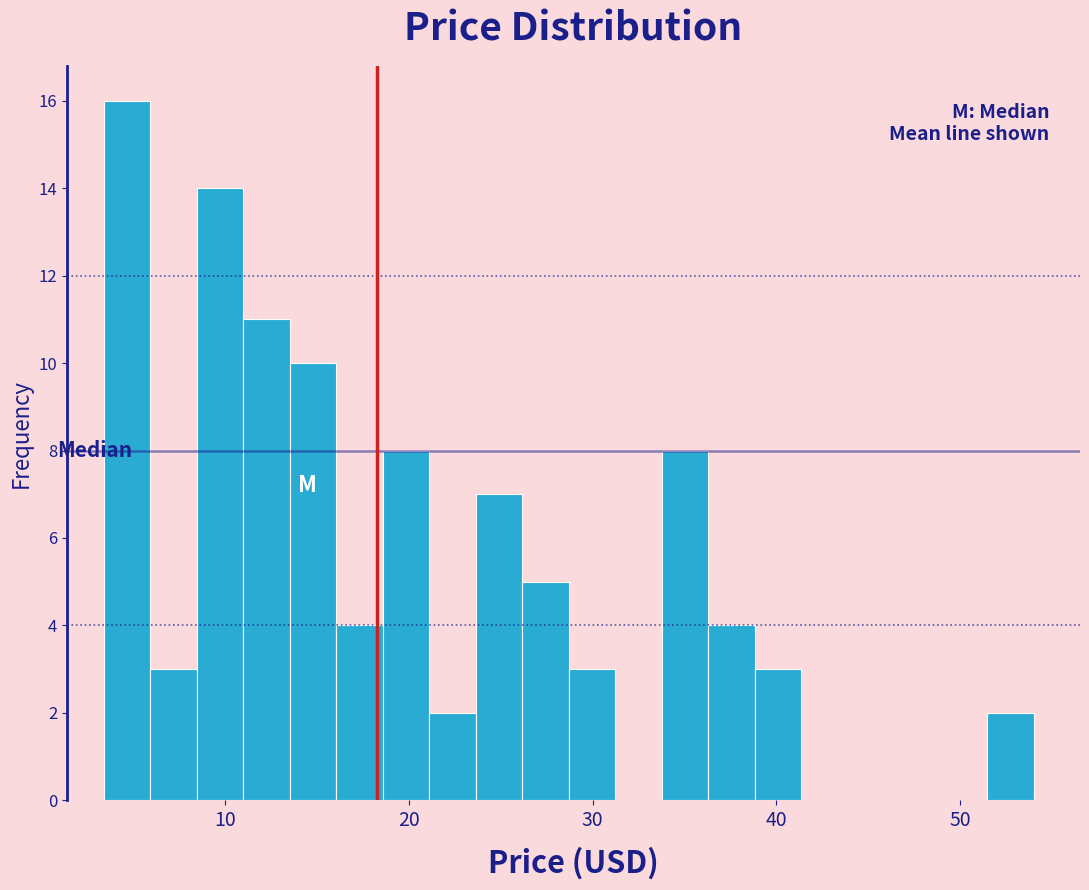

Around what value on the x-axis is the tallest bar? Give the approximate position of its centre, as read against the axis.

5